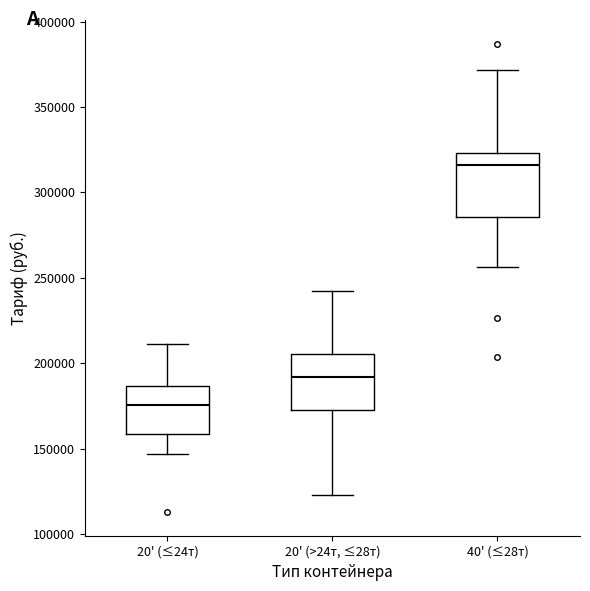

Which box's median line is the lowest?

20' (≤24т)